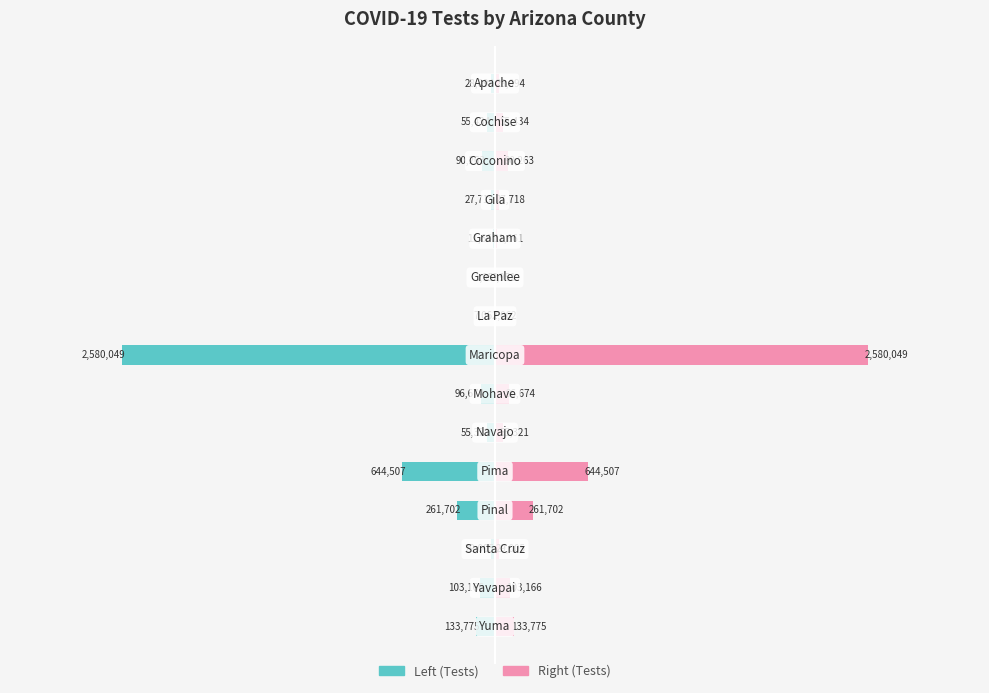

Is the value of Tests (Right) at 12 greater than the value of Tests (Left) at −2?

Yes